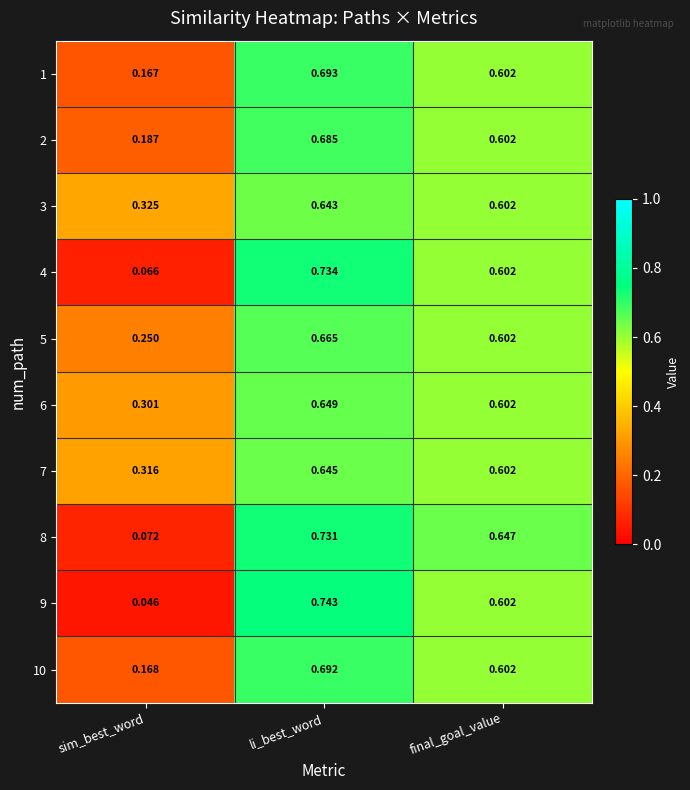

Rank the categories by 7 value from lowest to highest.

sim_best_word, final_goal_value, li_best_word